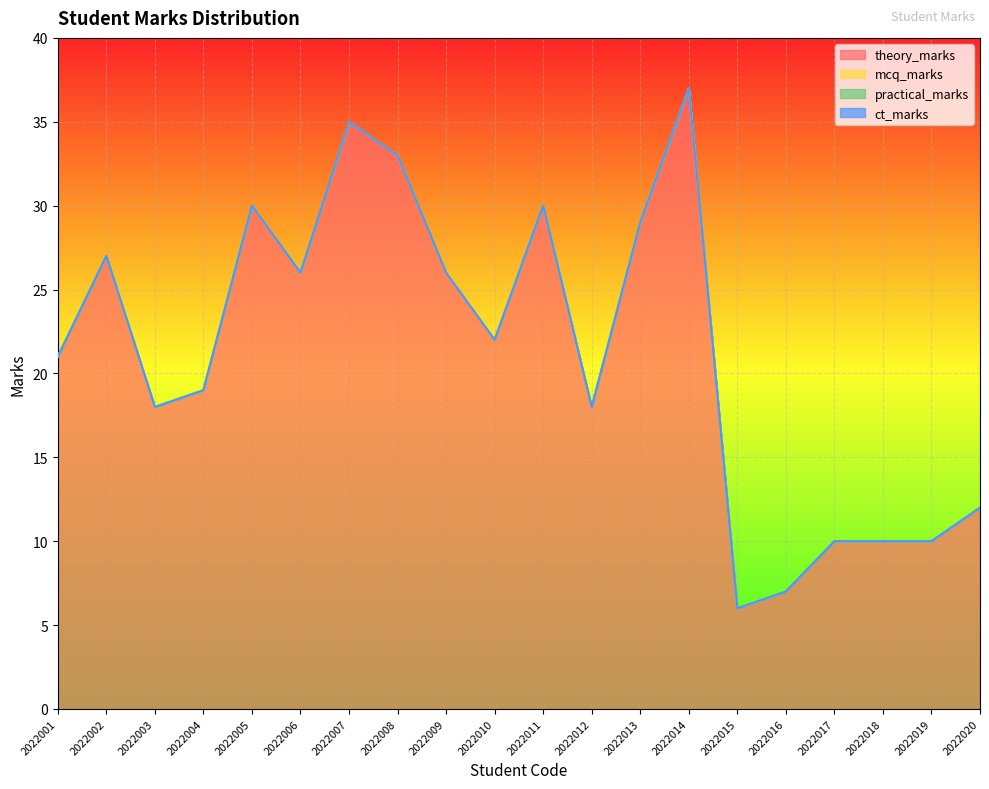

What is the sum of the theory_marks values at 2022010 and 2022017?

32